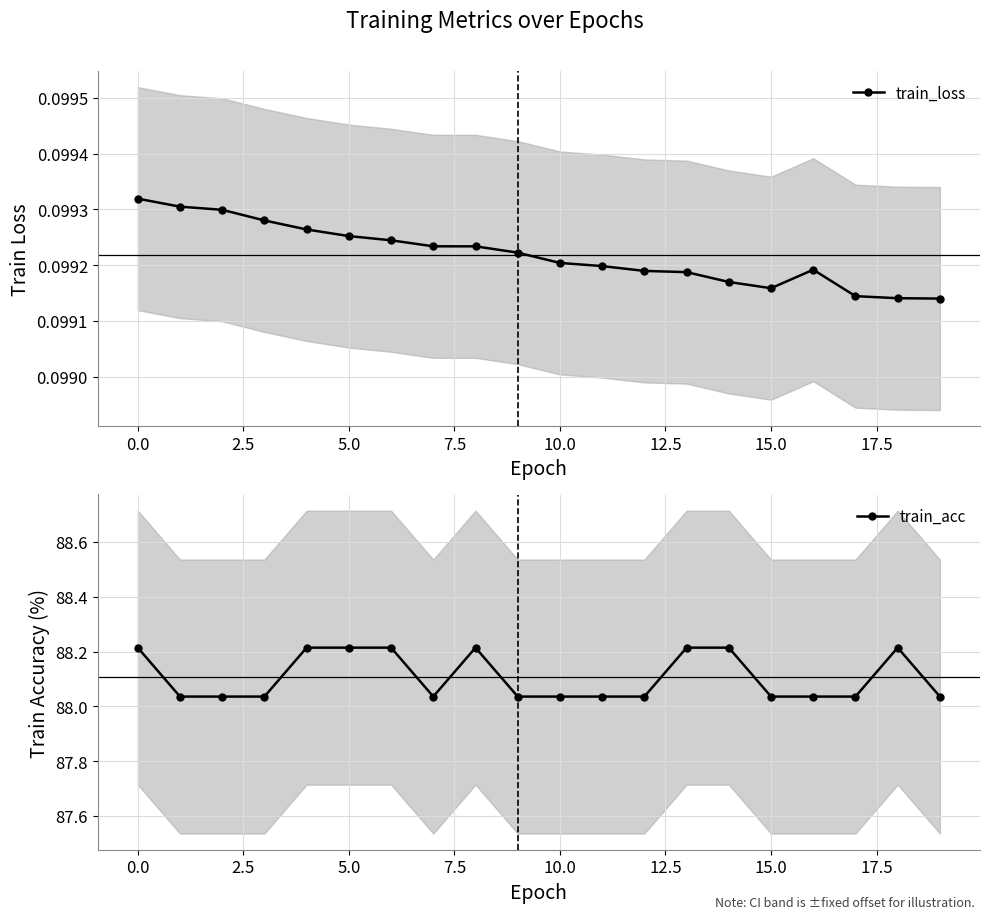

True or false: train_loss has more than 0 points higher than both neighbors.

True